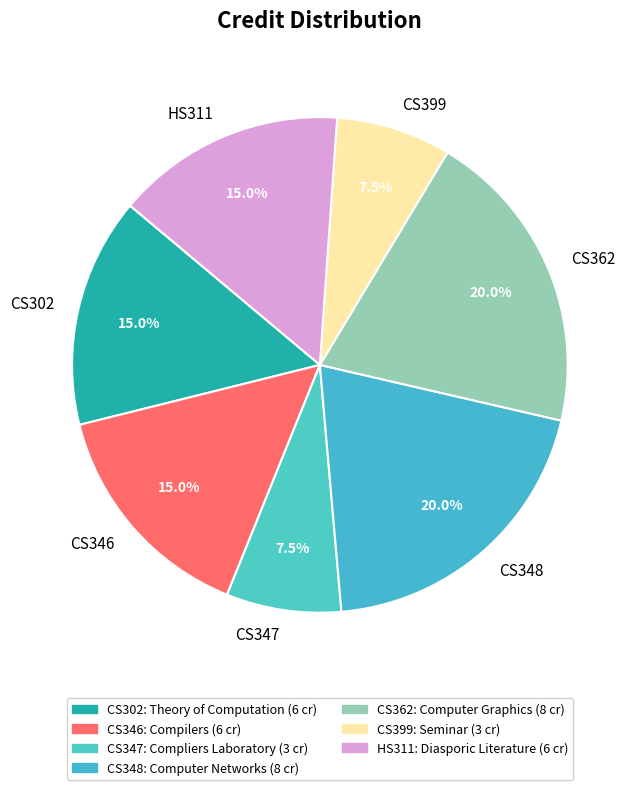

The CS362 slice represents 20% of the pie. True or false?

True